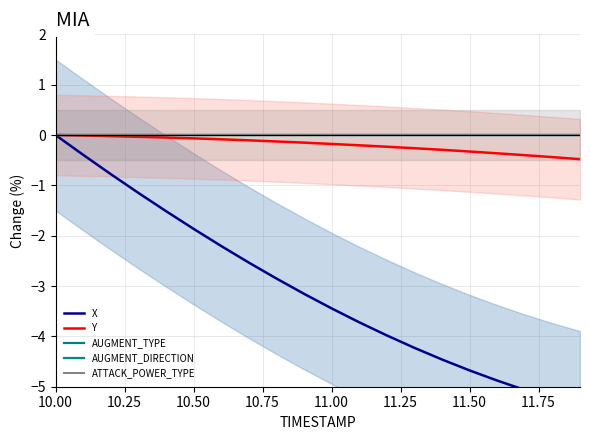

True or false: X and Y cross at least once.

False